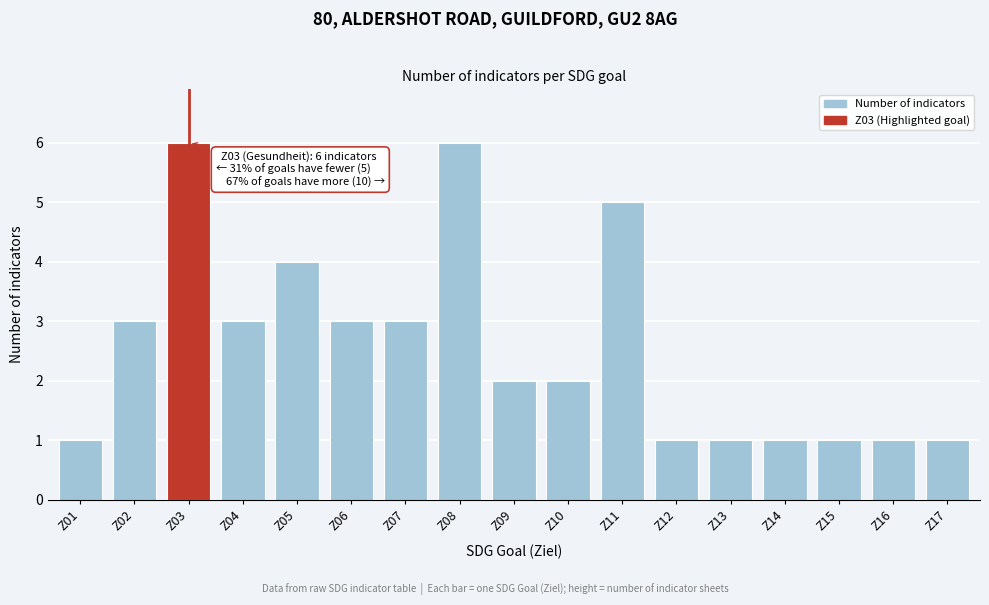

Reading left to right, list all the values displayed in this chart.

Z01=1	Z02=3	Z03=6	Z04=3	Z05=4	Z06=3	Z07=3	Z08=6	Z09=2	Z10=2	Z11=5	Z12=1	Z13=1	Z14=1	Z15=1	Z16=1	Z17=1